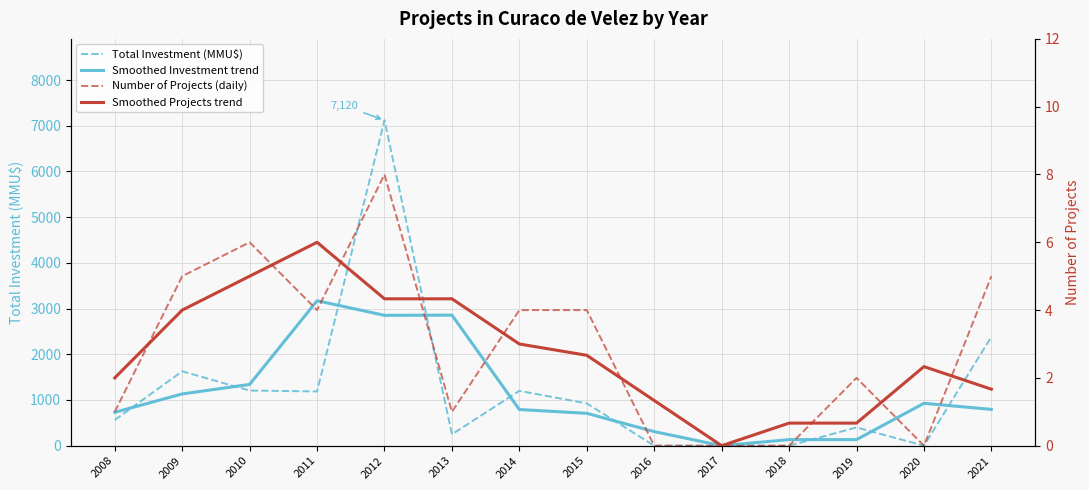

Is this an area chart (filled region under the line)?

No